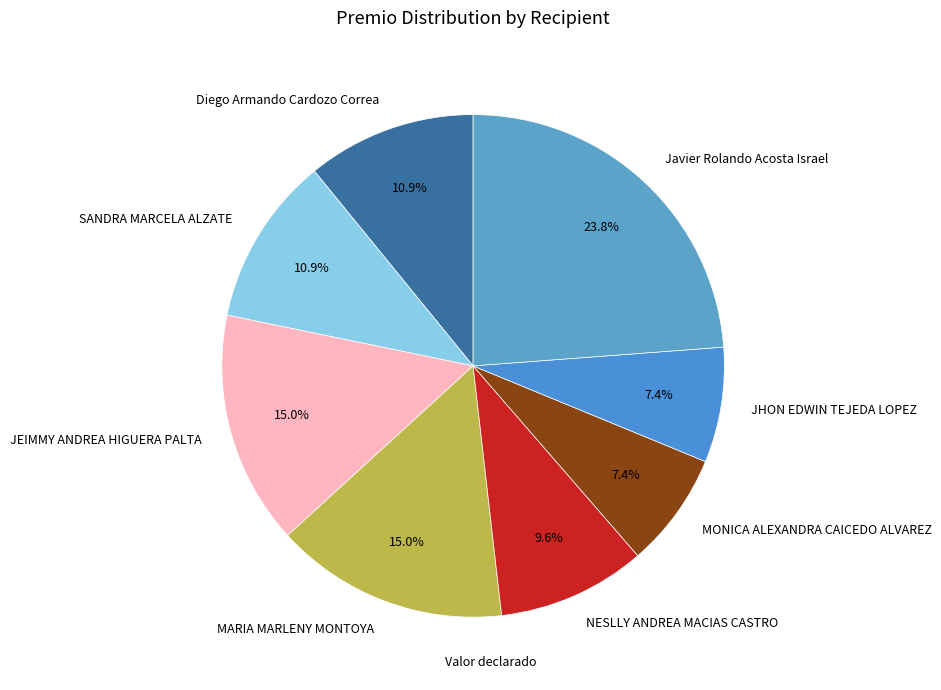

What is the ratio of the value at MARIA MARLENY MONTOYA to the value at Javier Rolando Acosta Israel?

0.6